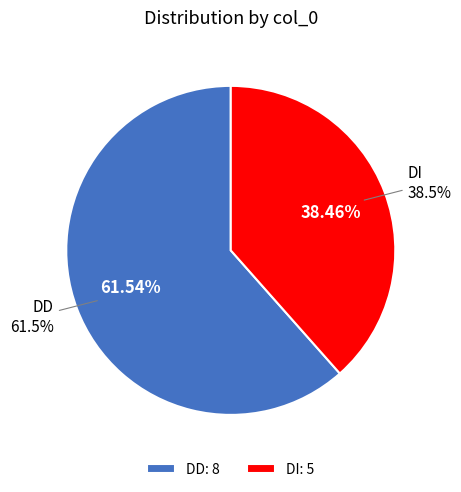

How many segments does this pie chart have?

2